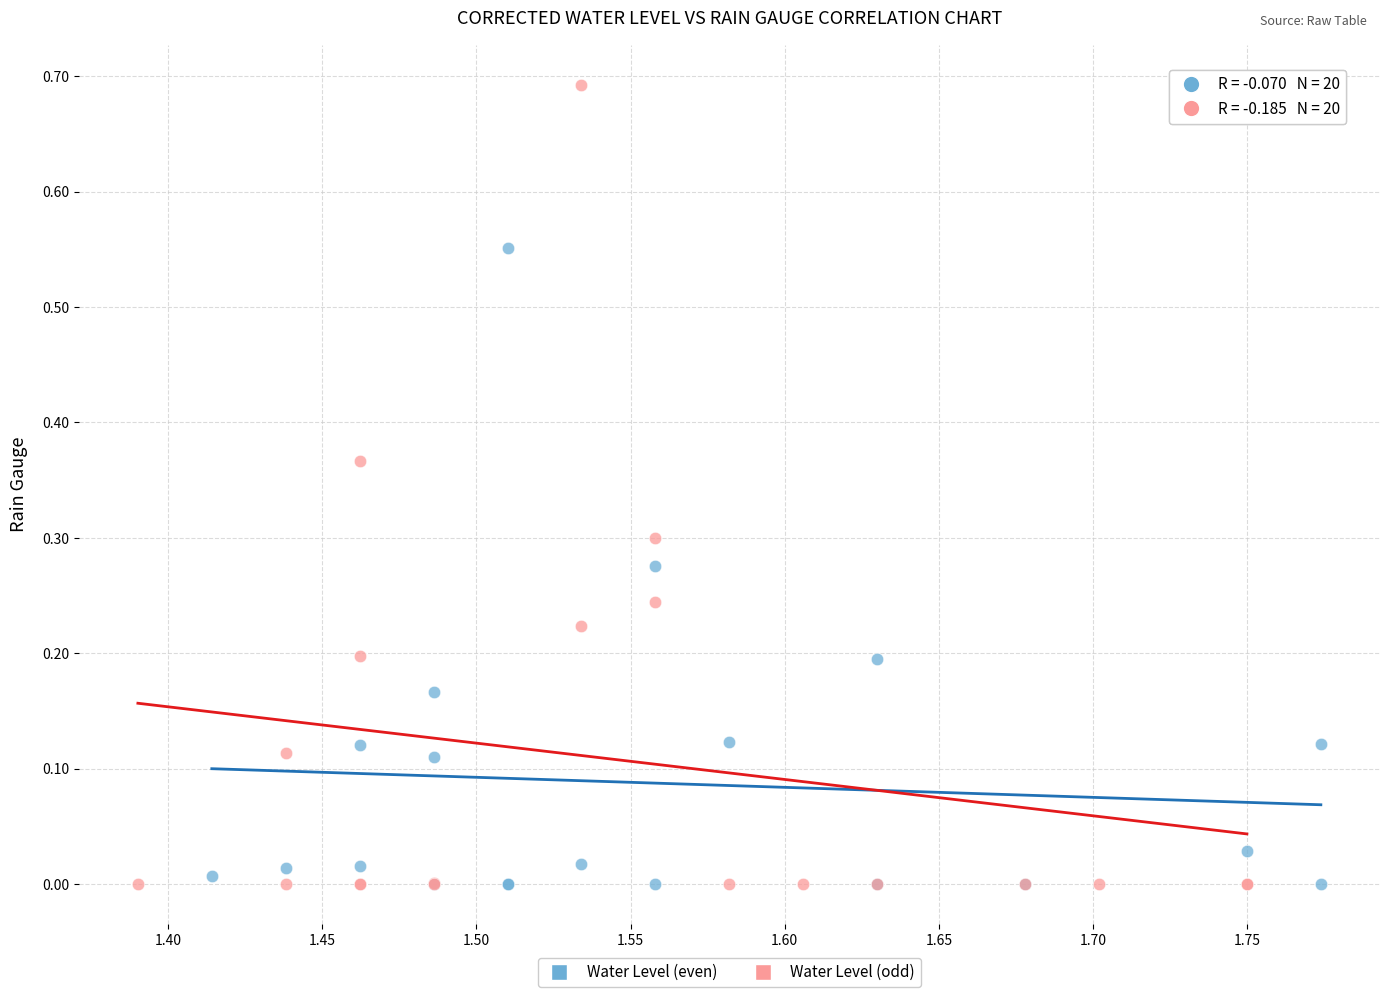

Which series has the largest Y range (max minus min)?

Water Level (odd)